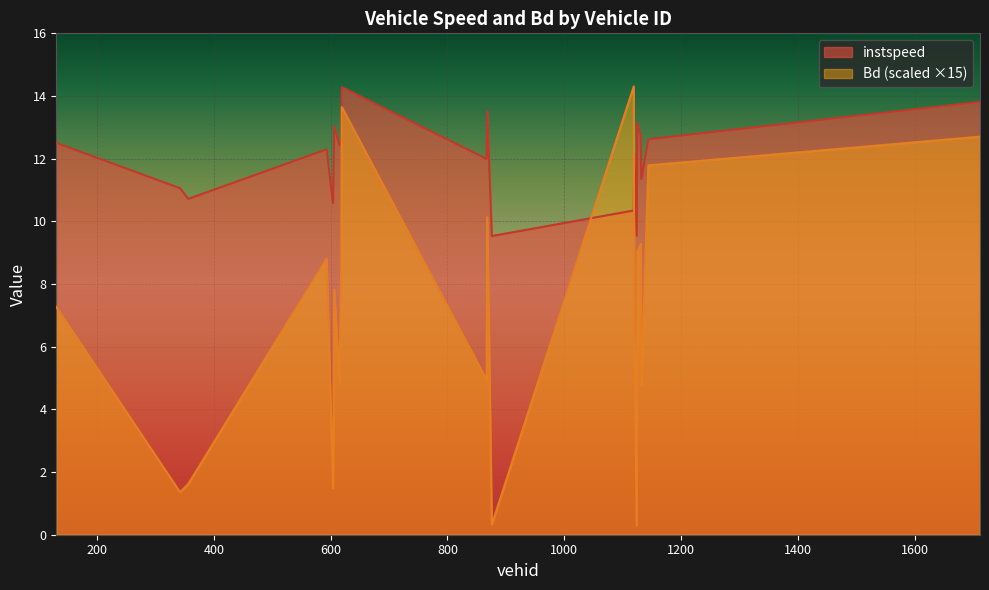

Reading left to right, list all the values displayed in this chart.

instspeed: 12.5	11.1	10.7	12.3	10.6	13.0	12.4	12.4	14.3	12.0	13.5	9.5	10.3	12.2	9.5	13.1	12.7	11.3	12.6	13.8
Bd: 7.3	1.4	1.6	8.8	1.5	7.8	4.9	8.6	13.6	4.9	10.1	0.3	14.3	6.6	0.3	9.0	9.3	4.8	11.8	12.7